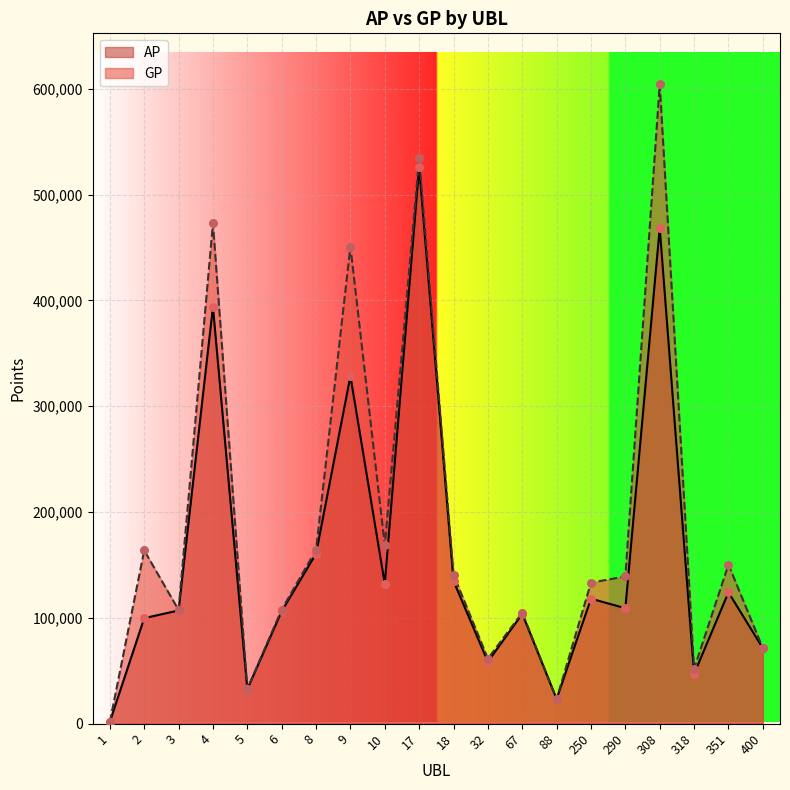

Which series has the largest total across all categories?

GP